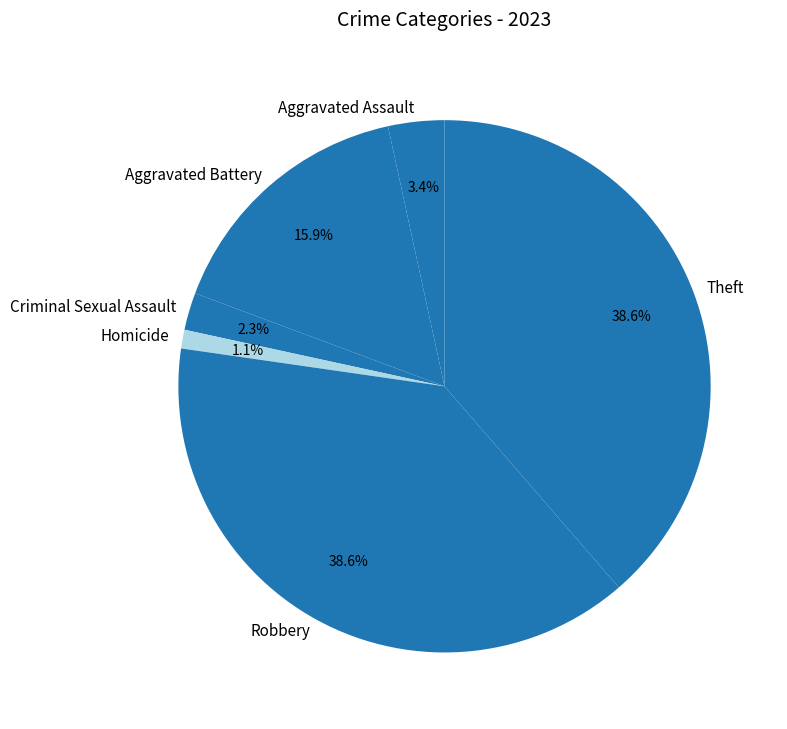

What percentage do Criminal Sexual Assault and Aggravated Assault together represent?

5.7%